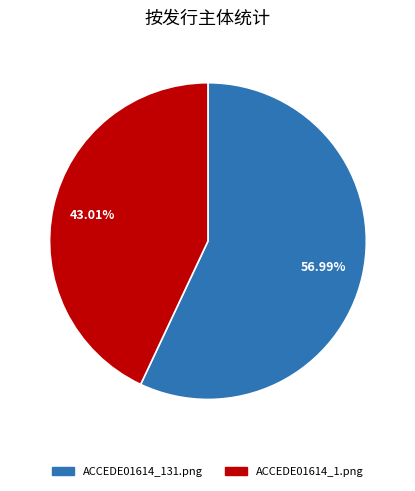

How many segments does this pie chart have?

2